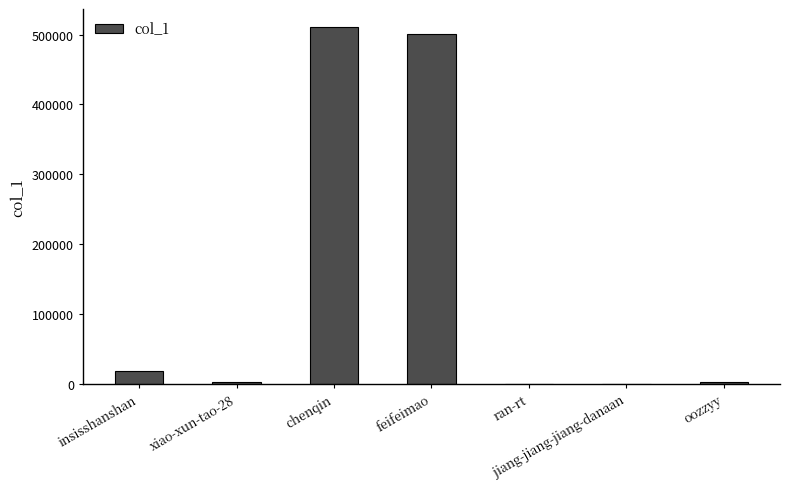

Where does the data first go above 2321?

insisshanshan